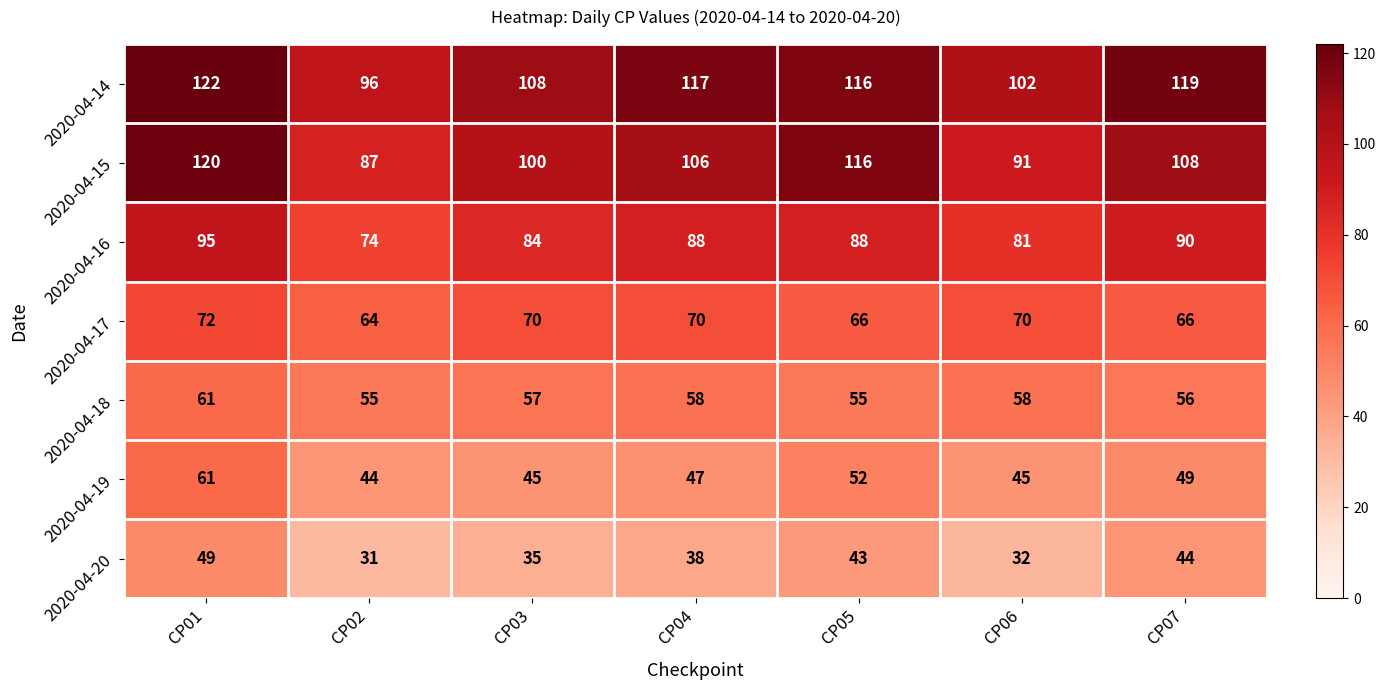

Is it true that 2020-04-19 equals 78 at CP07?

False